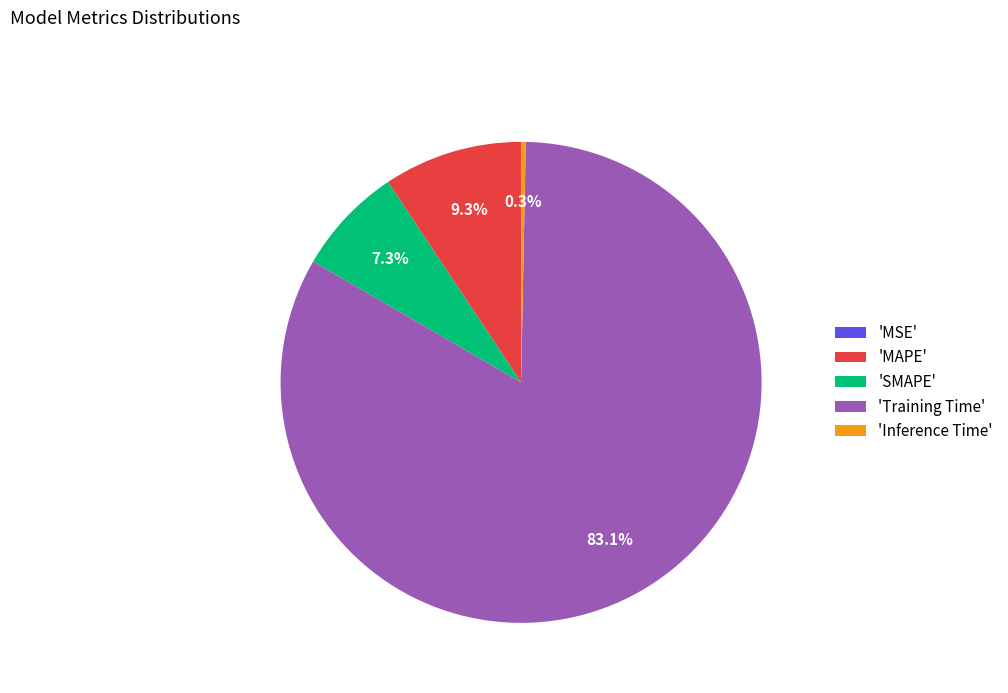

Does any single category account for the majority?

Yes